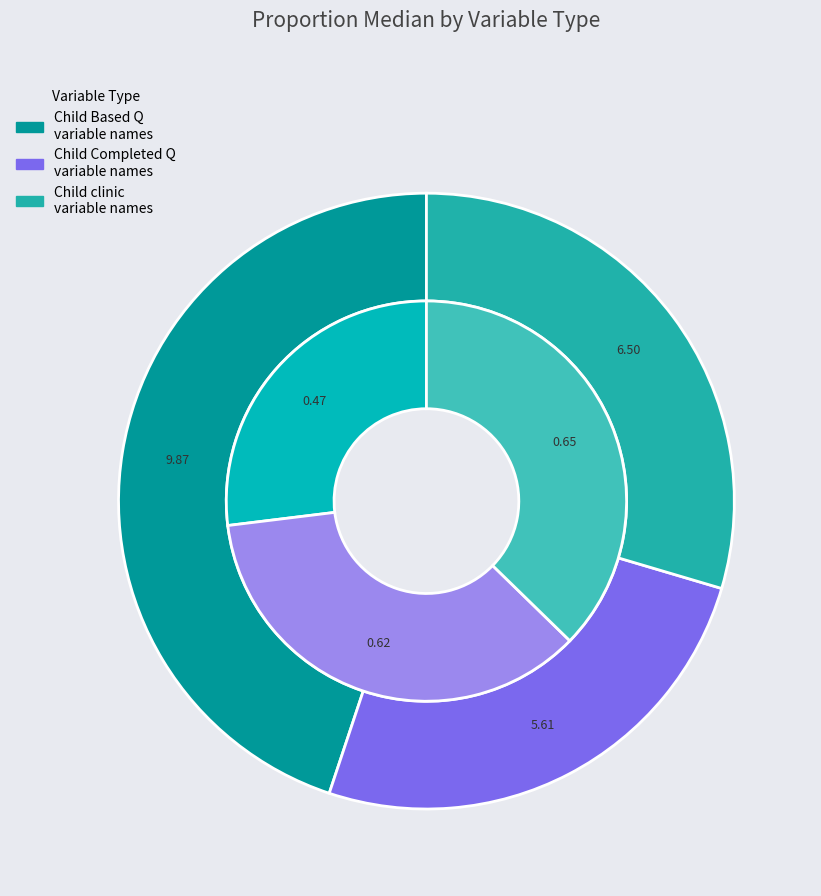

True or false: Child clinic variable names accounts for 33% of the total.

True